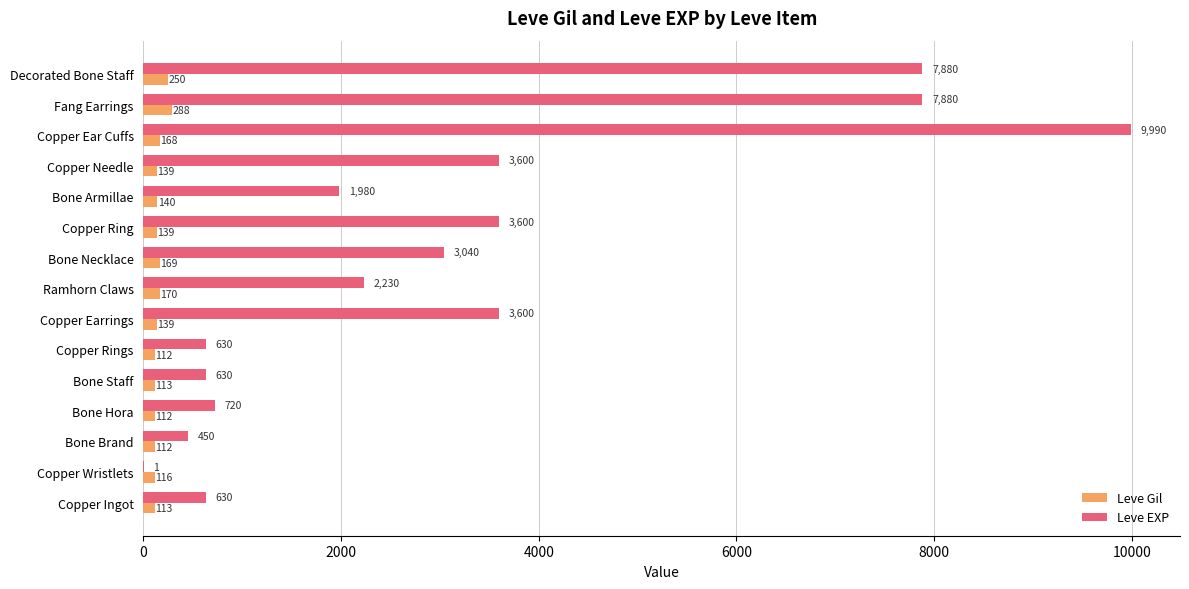

What is the total value across all series at Ramhorn Claws?

2400